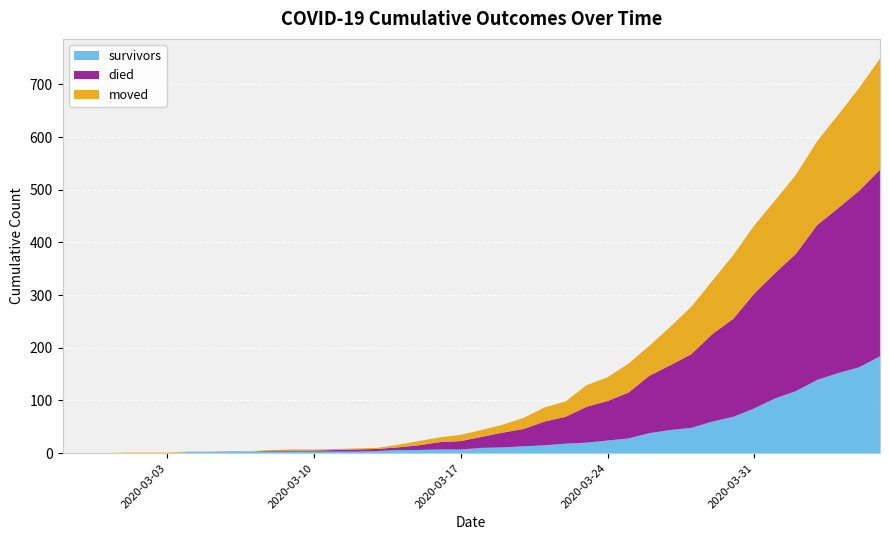

Reading left to right, extract all data points from this chart.

survivors: 2020-02-27=0	2020-02-28=0	2020-02-29=0	2020-03-01=0	2020-03-02=0	2020-03-03=0	2020-03-04=2	2020-03-05=2	2020-03-06=2	2020-03-07=3	2020-03-08=3	2020-03-09=3	2020-03-10=3	2020-03-11=3	2020-03-12=3	2020-03-13=4	2020-03-14=6	2020-03-15=6	2020-03-16=7	2020-03-17=7	2020-03-18=10	2020-03-19=11	2020-03-20=13	2020-03-21=15	2020-03-22=18	2020-03-23=20	2020-03-24=24	2020-03-25=28	2020-03-26=38	2020-03-27=44	2020-03-28=48	2020-03-29=60	2020-03-30=69	2020-03-31=85	2020-04-01=104	2020-04-02=118	2020-04-03=139	2020-04-04=152	2020-04-05=163	2020-04-06=184
died: 2020-02-27=0	2020-02-28=0	2020-02-29=0	2020-03-01=0	2020-03-02=0	2020-03-03=0	2020-03-04=0	2020-03-05=0	2020-03-06=0	2020-03-07=0	2020-03-08=2	2020-03-09=2	2020-03-10=2	2020-03-11=3	2020-03-12=4	2020-03-13=4	2020-03-14=5	2020-03-15=9	2020-03-16=14	2020-03-17=16	2020-03-18=21	2020-03-19=28	2020-03-20=33	2020-03-21=45	2020-03-22=51	2020-03-23=68	2020-03-24=75	2020-03-25=87	2020-03-26=109	2020-03-27=123	2020-03-28=140	2020-03-29=166	2020-03-30=186	2020-03-31=218	2020-04-01=238	2020-04-02=261	2020-04-03=294	2020-04-04=313	2020-04-05=335	2020-04-06=354
moved: 2020-02-27=0	2020-02-28=0	2020-02-29=0	2020-03-01=1	2020-03-02=1	2020-03-03=1	2020-03-04=1	2020-03-05=1	2020-03-06=2	2020-03-07=1	2020-03-08=1	2020-03-09=2	2020-03-10=2	2020-03-11=2	2020-03-12=2	2020-03-13=2	2020-03-14=5	2020-03-15=8	2020-03-16=9	2020-03-17=12	2020-03-18=13	2020-03-19=15	2020-03-20=21	2020-03-21=27	2020-03-22=29	2020-03-23=41	2020-03-24=45	2020-03-25=55	2020-03-26=57	2020-03-27=73	2020-03-28=90	2020-03-29=101	2020-03-30=121	2020-03-31=129	2020-04-01=138	2020-04-02=150	2020-04-03=159	2020-04-04=177	2020-04-05=195	2020-04-06=211